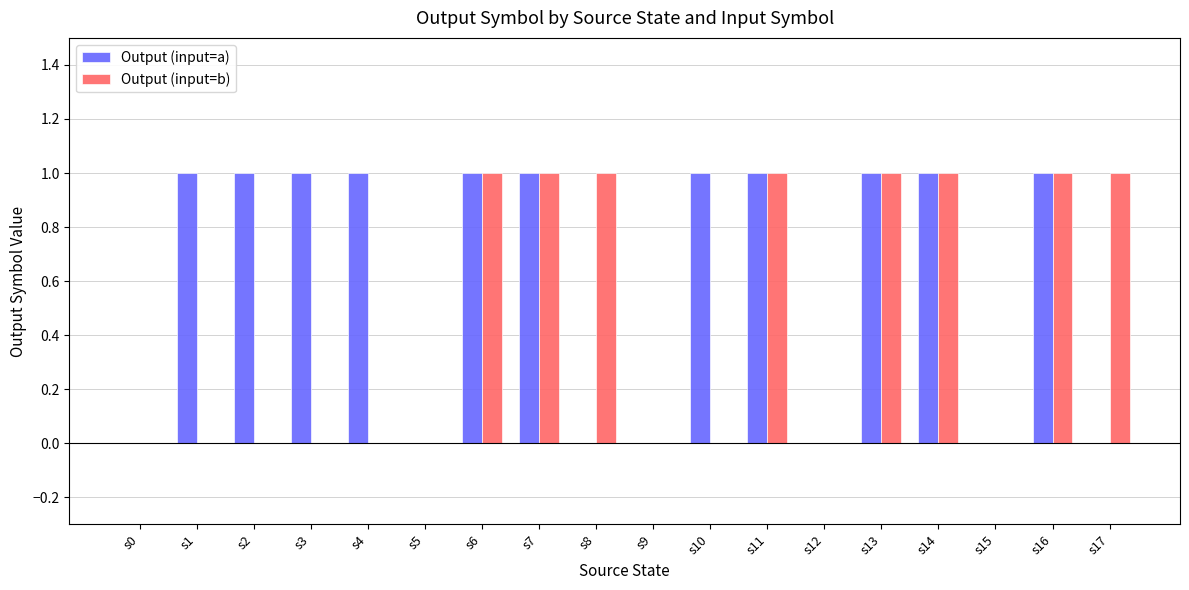

What is the spread (max minus min) of values at s4?

1